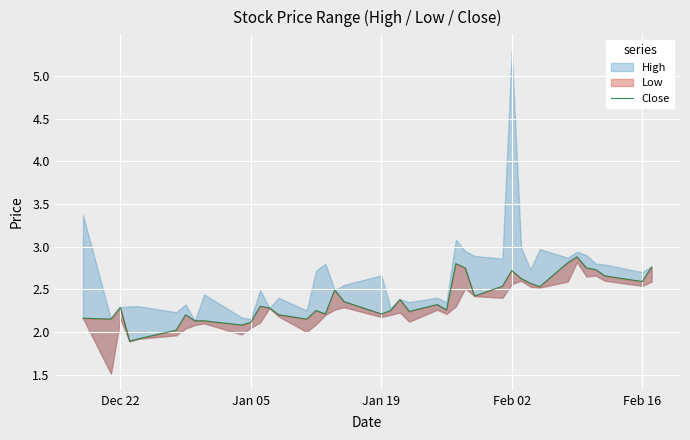

What is the sum of all values?

95.1